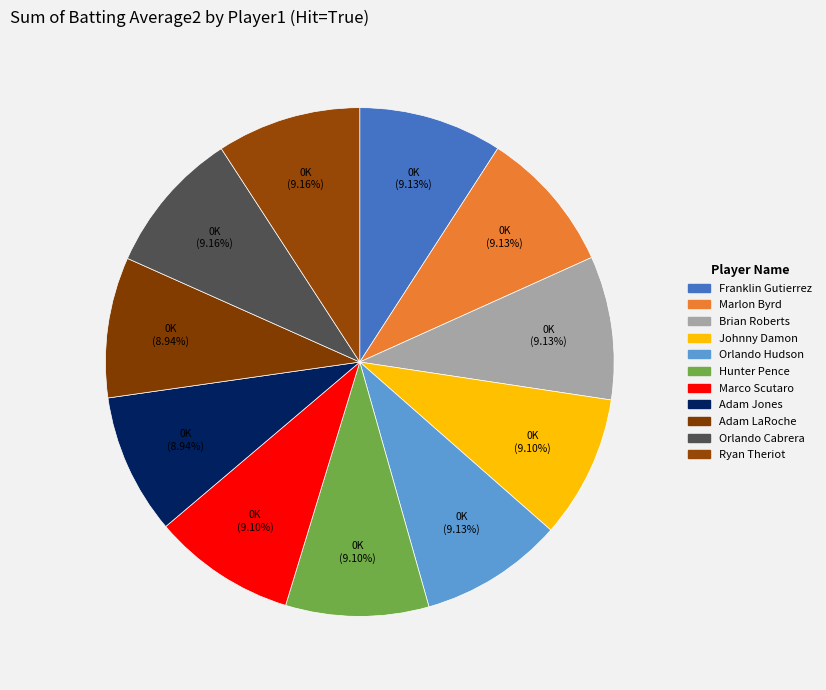

Count the number of slices in the pie.

11